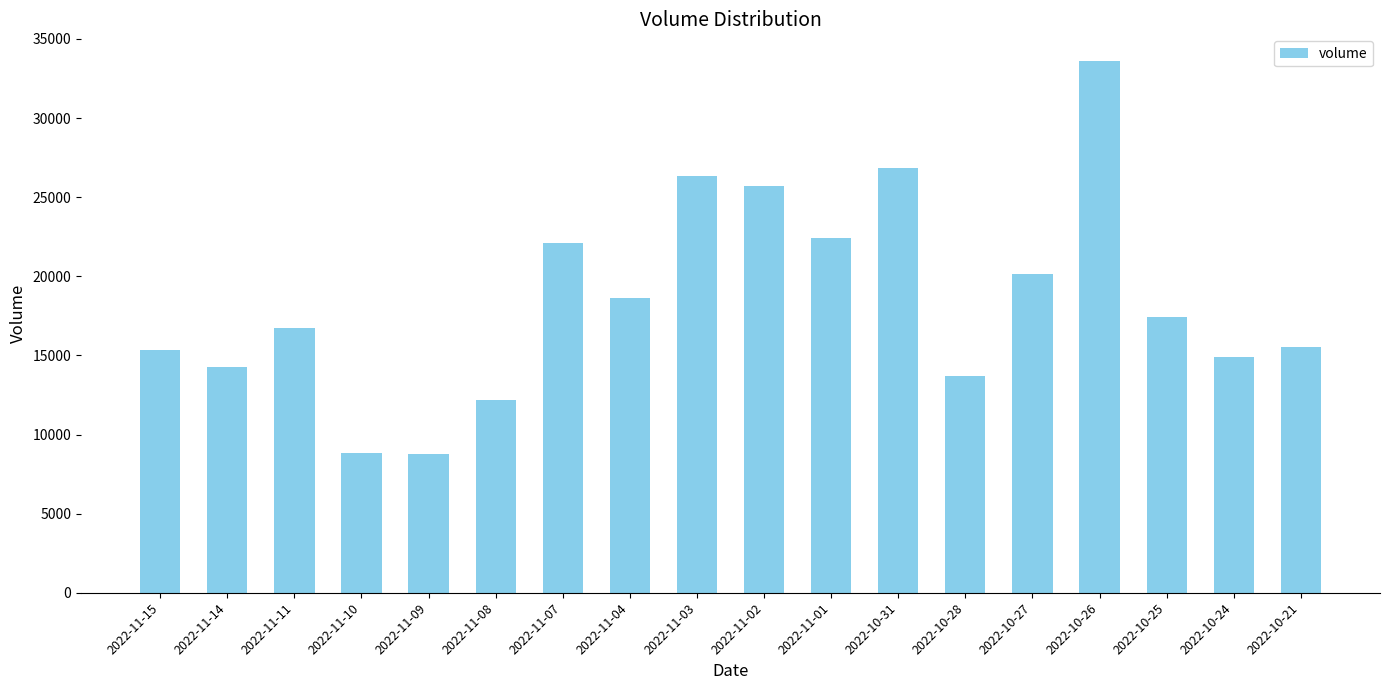

The value at 2022-11-09 is 3453. True or false?

False